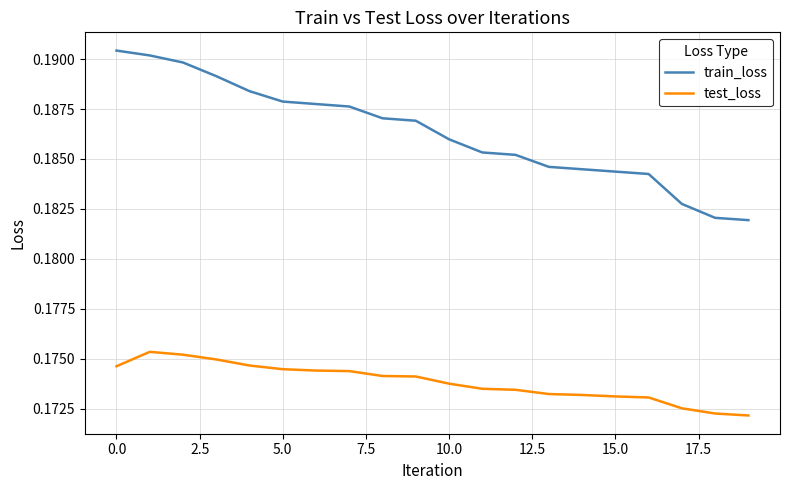

Which series has the largest total across all categories?

train_loss